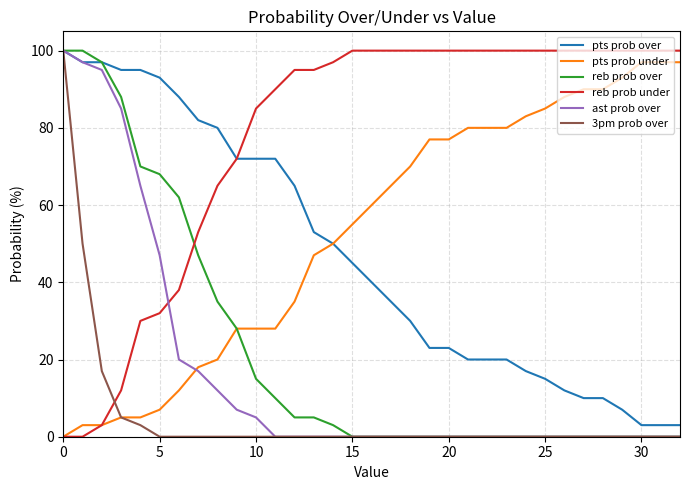

Reading left to right, extract all data points from this chart.

pts prob over: 100	97	97	95	95	93	88	82	80	72	72	72	65	53	50	45	40	35	30	23	23	20	20	20	17	15	12	10	10	7	3	3	3
pts prob under: 0	3	3	5	5	7	12	18	20	28	28	28	35	47	50	55	60	65	70	77	77	80	80	80	83	85	88	90	90	93	97	97	97
reb prob over: 100	100	97	88	70	68	62	47	35	28	15	10	5	5	3	0	0	0	0	0	0	0	0	0	0	0	0	0	0	0	0	0	0
reb prob under: 0	0	3	12	30	32	38	53	65	72	85	90	95	95	97	100	100	100	100	100	100	100	100	100	100	100	100	100	100	100	100	100	100
ast prob over: 100	97	95	85	65	47	20	17	12	7	5	0	0	0	0	0	0	0	0	0	0	0	0	0	0	0	0	0	0	0	0	0	0
3pm prob over: 100	50	17	5	3	0	0	0	0	0	0	0	0	0	0	0	0	0	0	0	0	0	0	0	0	0	0	0	0	0	0	0	0